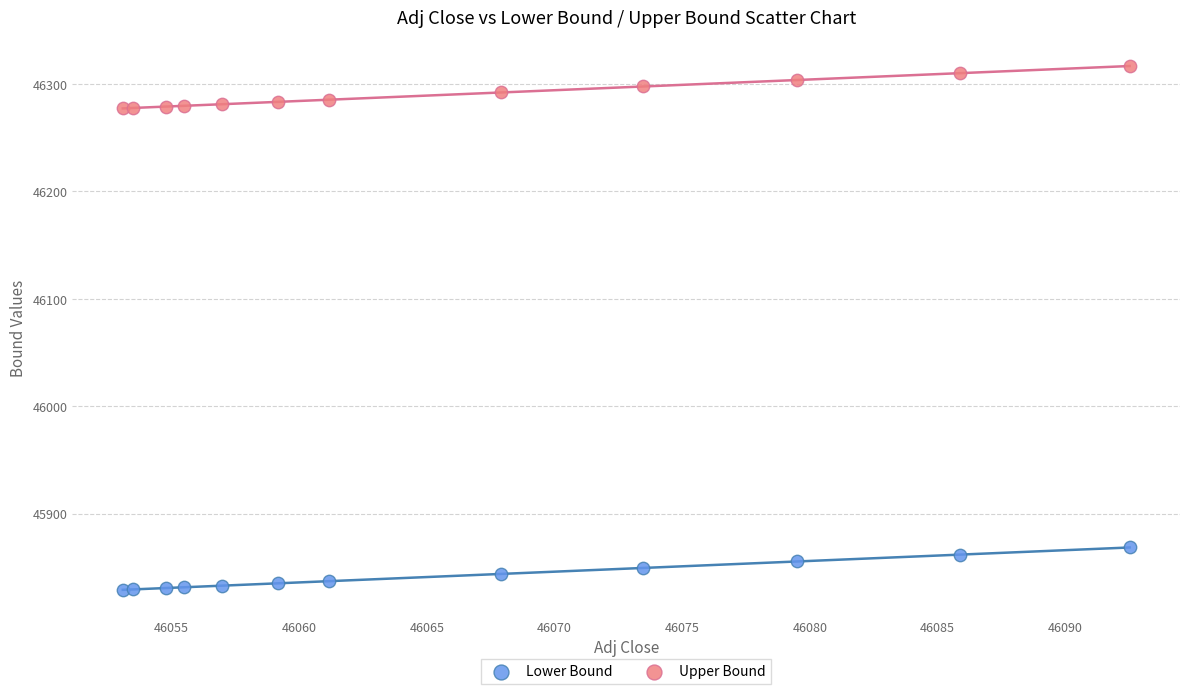

Which series contains the lowest Y value?

Lower Bound